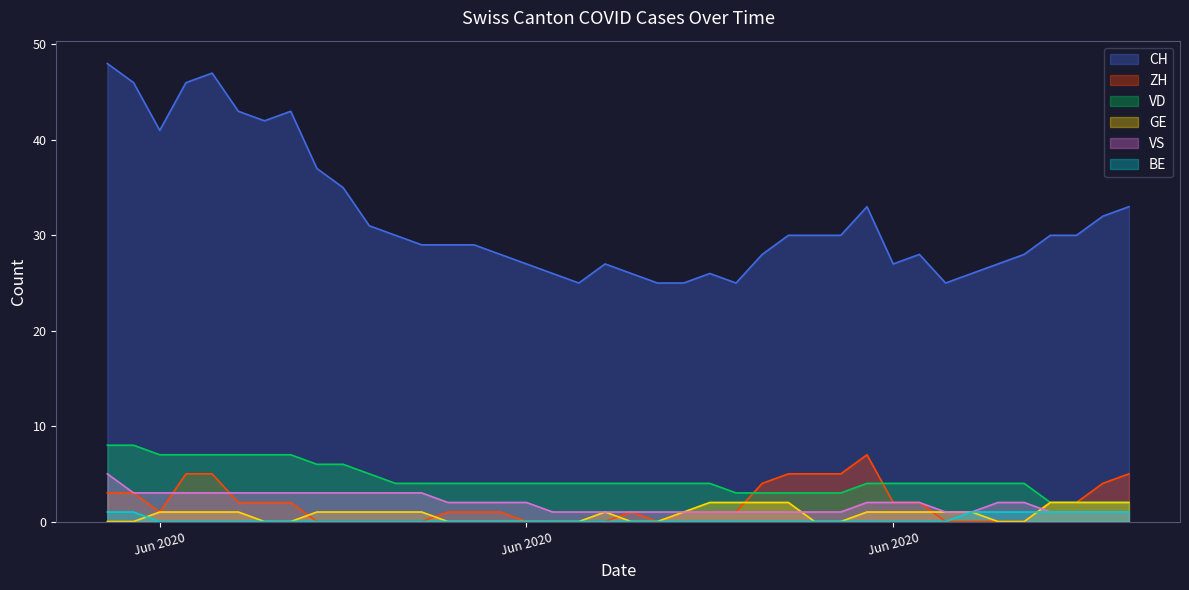

Is the value of ZH at 26 greater than the value of VD at 23?

Yes